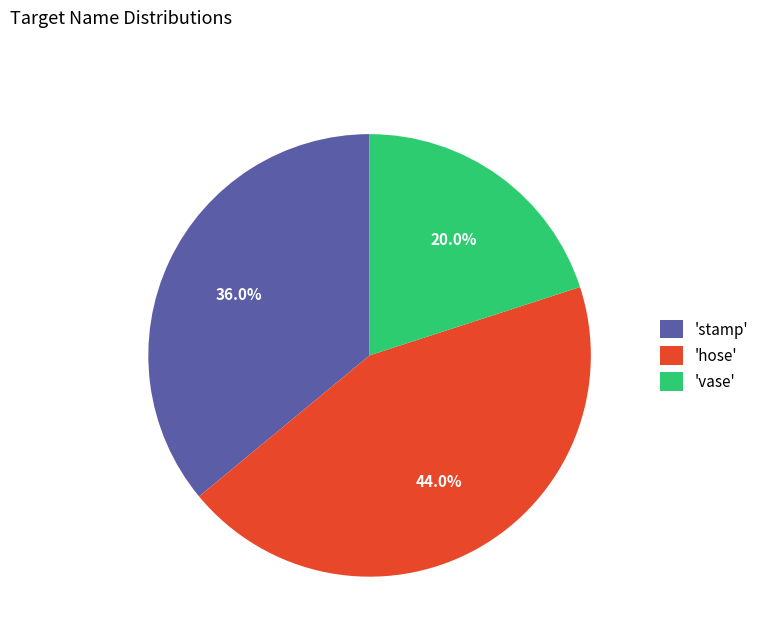

Does any single category account for the majority?

No